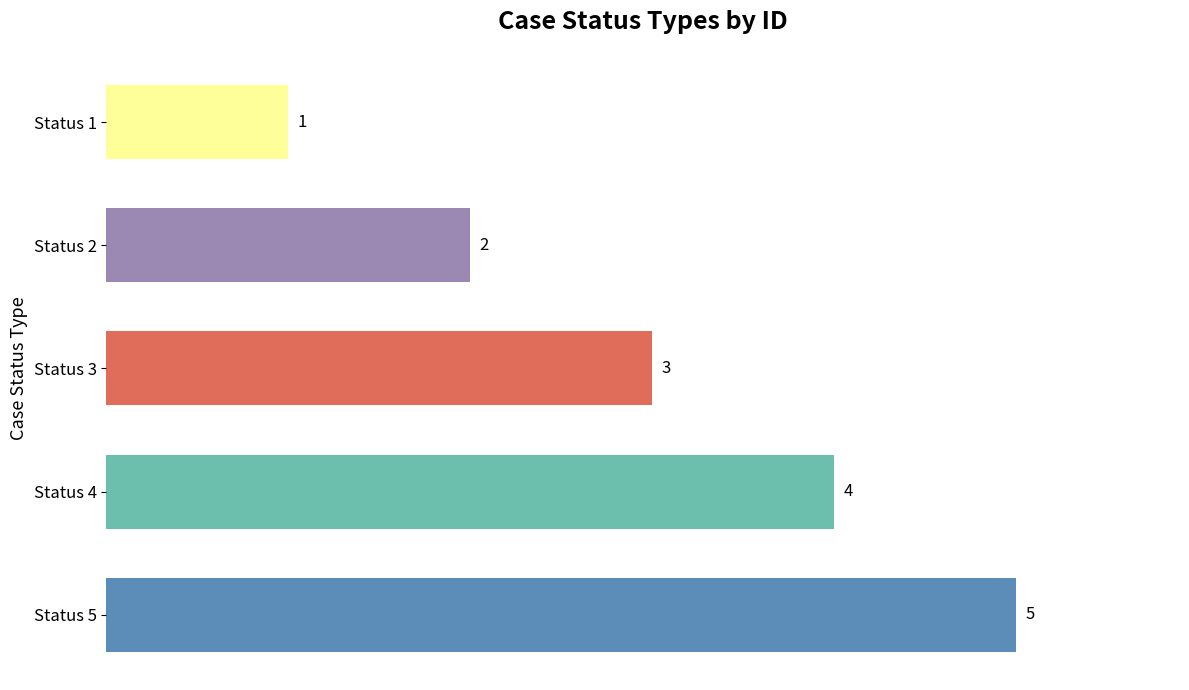

Reading bottom to top, list all the values displayed in this chart.

Status 5=5	Status 4=4	Status 3=3	Status 2=2	Status 1=1